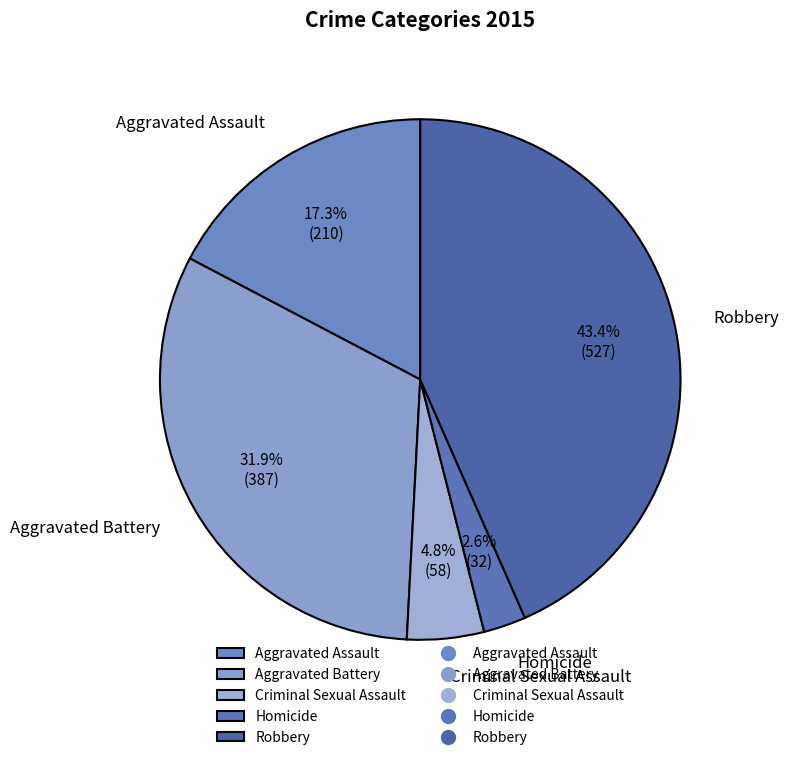

Rank the categories by value from lowest to highest.

Homicide, Criminal Sexual Assault, Aggravated Assault, Aggravated Battery, Robbery